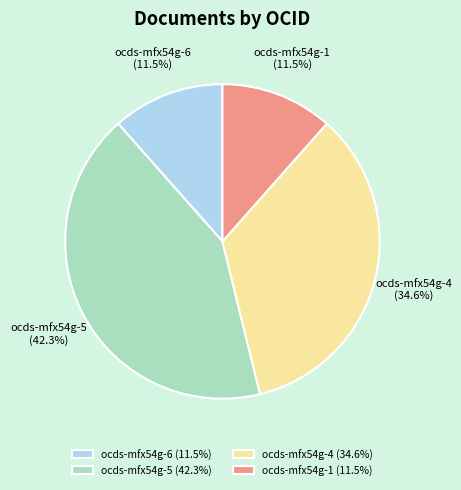

Count the number of slices in the pie.

4